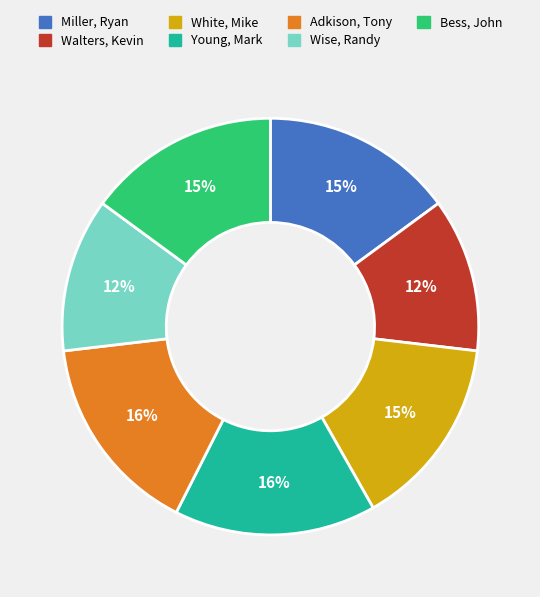

Is it true that Adkison, Tony is 16% of the pie?

True